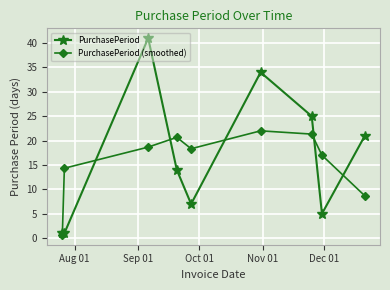

True or false: PurchasePeriod has more than 2 interior local peaks.

False